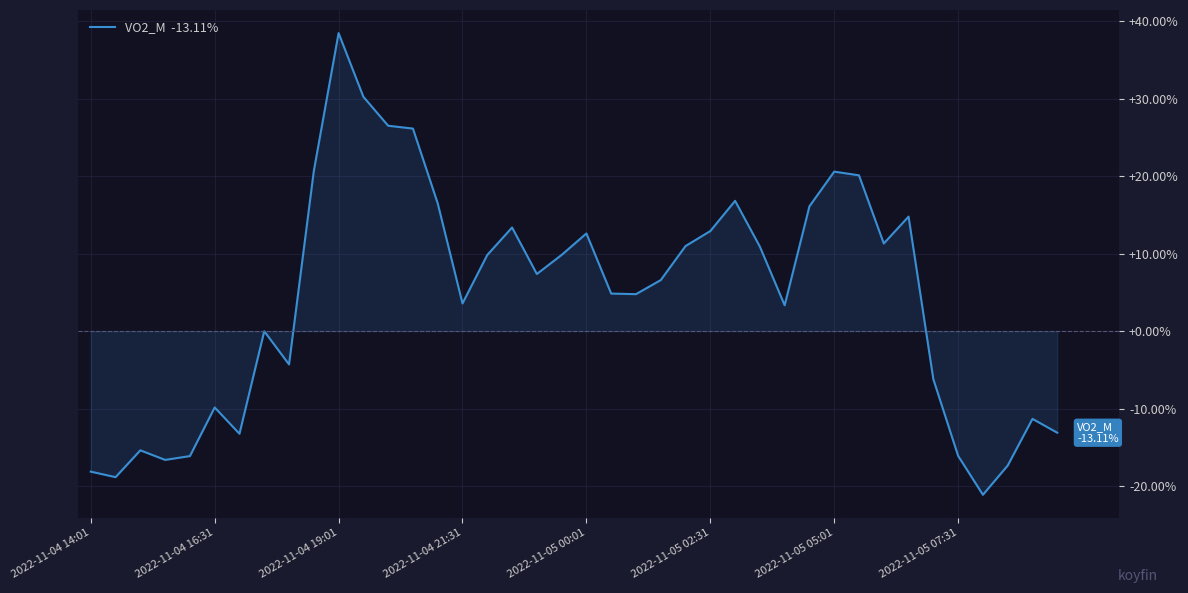

What is the minimum value shown in the chart?

-21.1